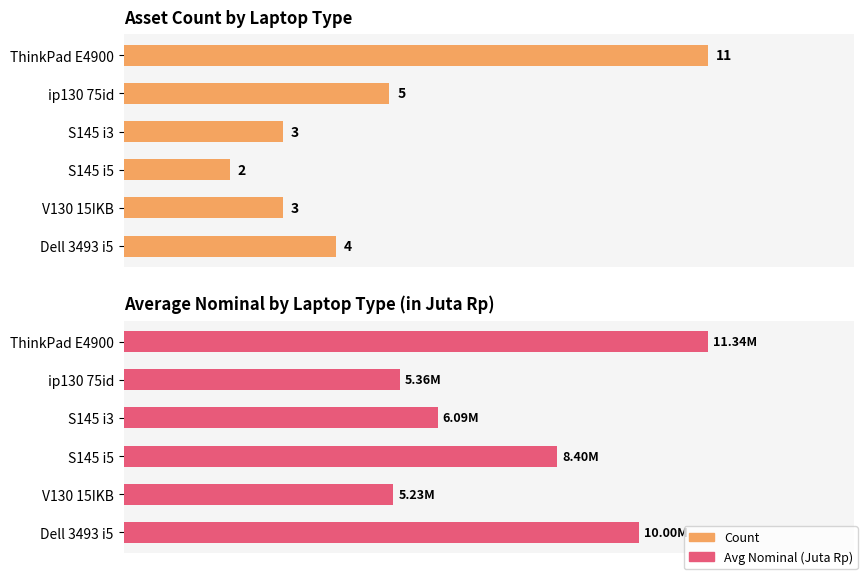

At how many categories does at least one series exceed 9?

2